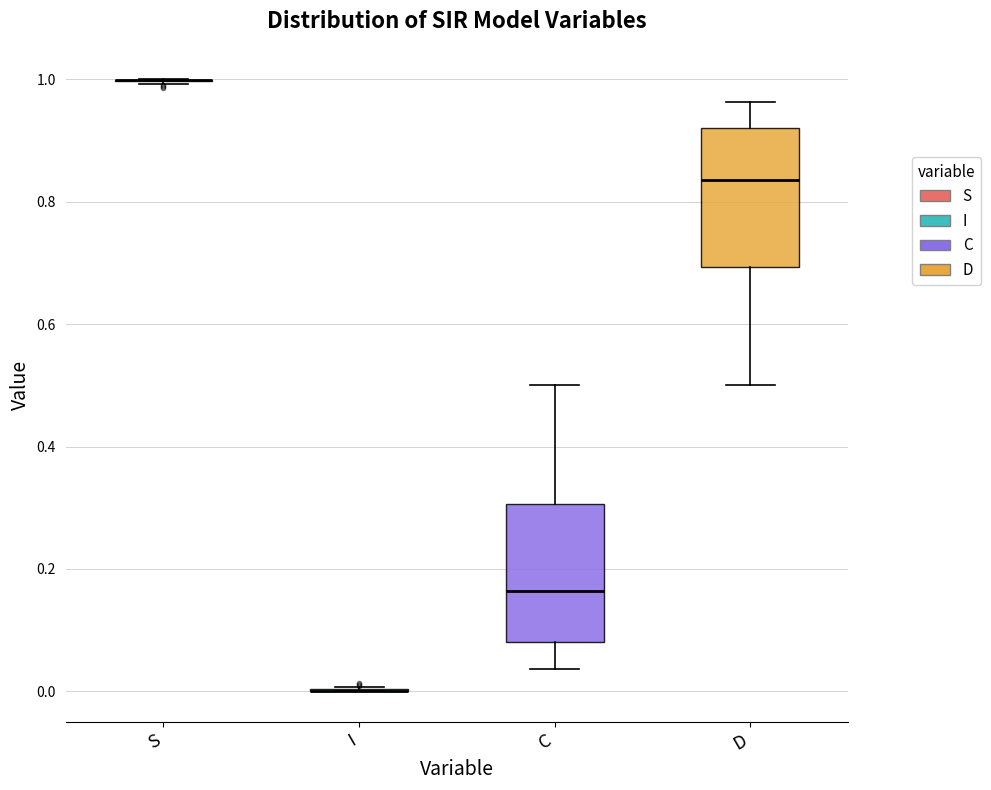

Where does the median line of the box for C sit on the y-axis? The values are not printed on the chart, so give them approximately, as read against the axis.

0.16